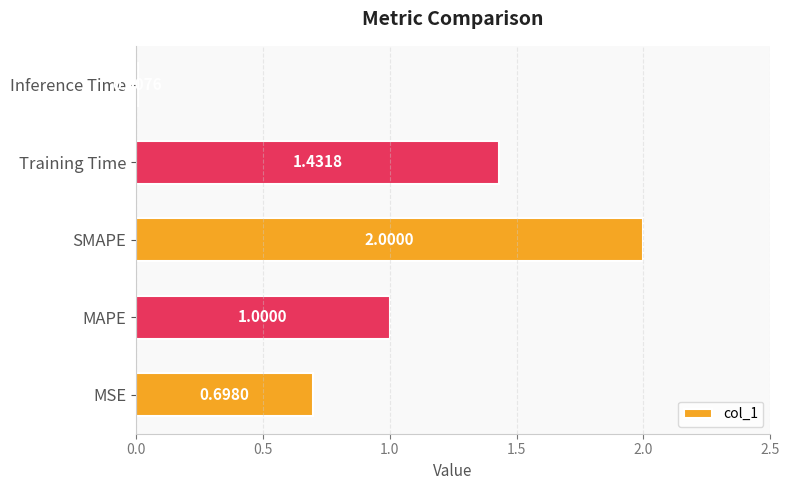

Which label corresponds to the smallest value in the chart?

Inference Time